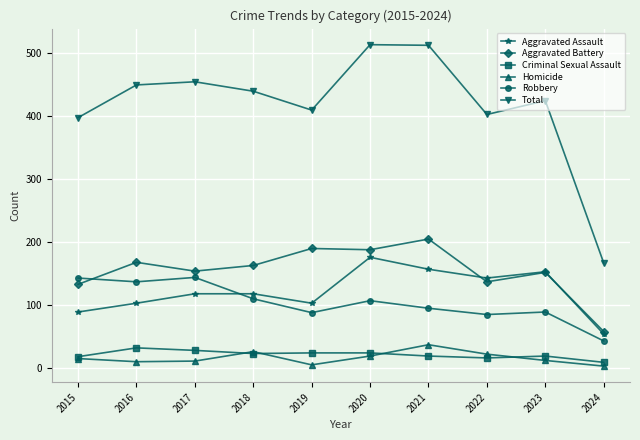

What is the average value of the Criminal Sexual Assault series?

21